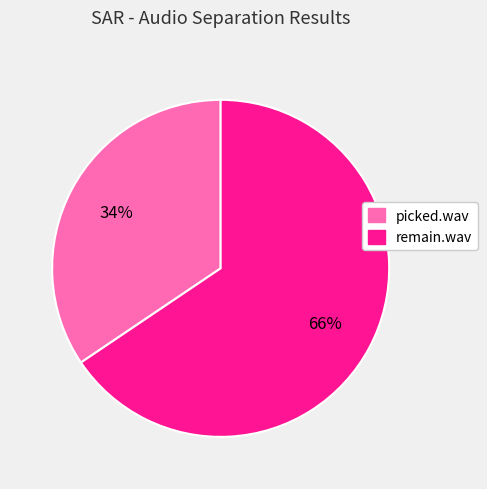

True or false: picked.wav accounts for 34% of the total.

True